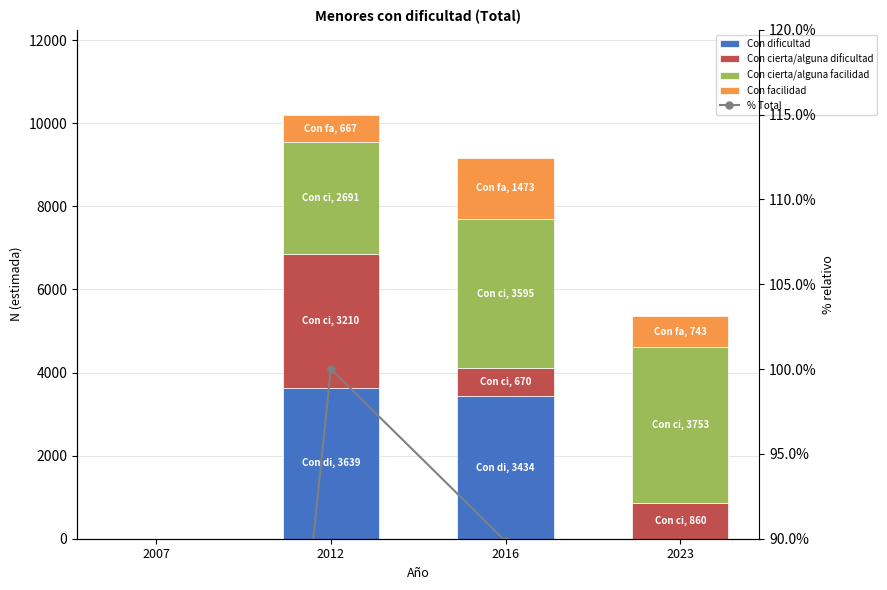

Reading right to left, extract all data points from this chart.

Con dificultad: 0.0	3434.0	3639.0	0.0
Con cierta/alguna dificultad: 860.0	670.0	3210.0	0.0
Con cierta/alguna facilidad: 3753.0	3595.0	2691.0	0.0
Con facilidad: 743.0	1473.0	667.0	0.0
% Total: 52.5	89.9	100.0	0.0